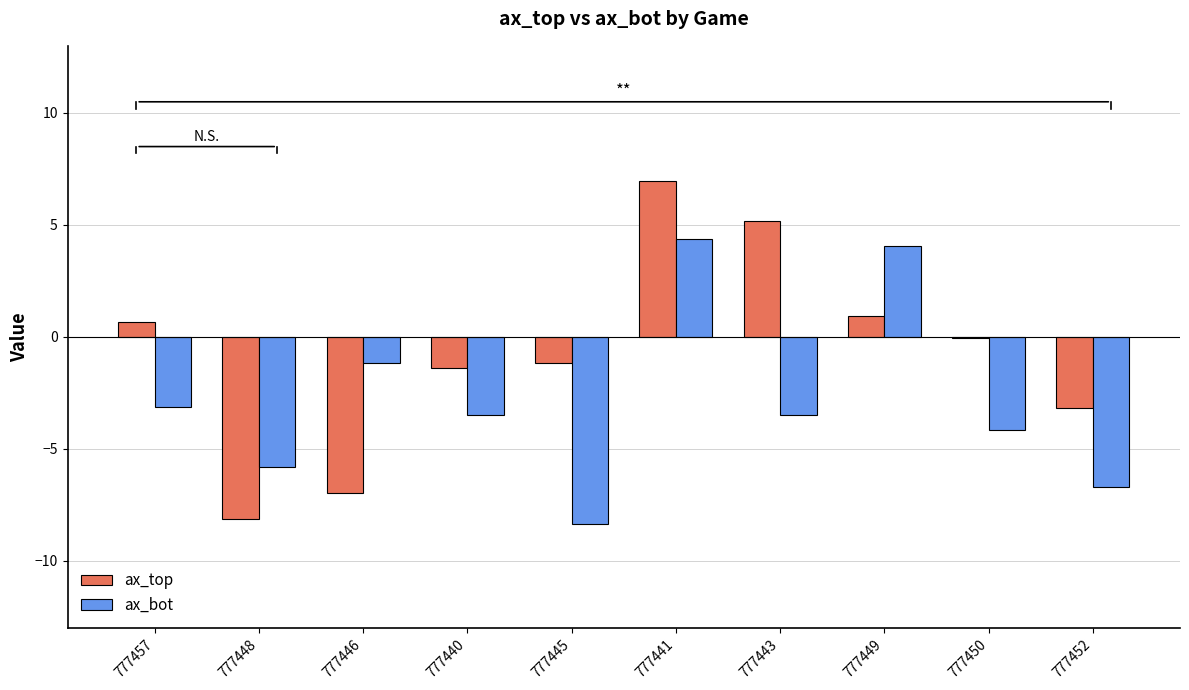

Is it true that ax_top equals 0.9 at 777449?

True